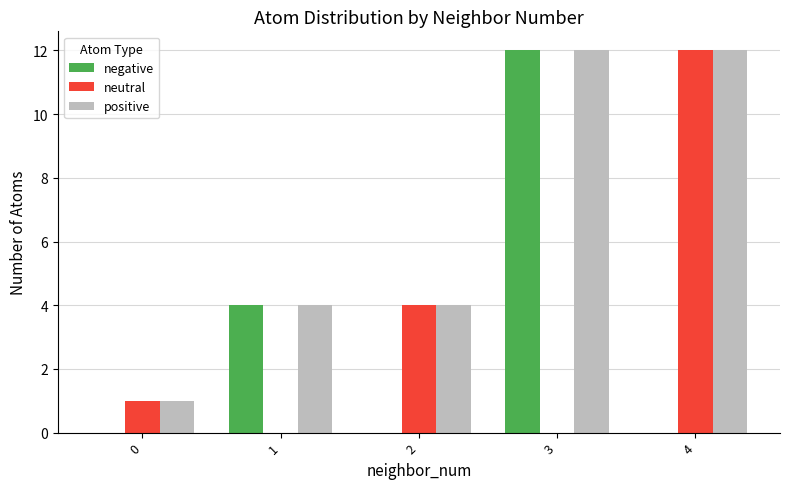

True or false: positive has a value of 6 at 1.

False